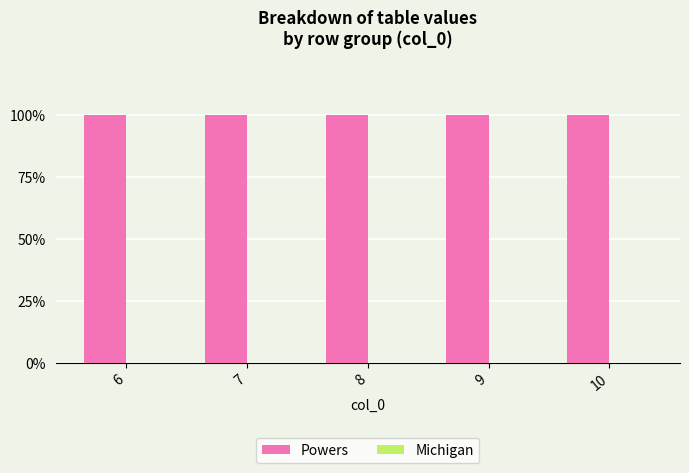

Reading right to left, transcribe all the data shown in this chart.

Powers: 10=1	9=1	8=1	7=1	6=1
Michigan: 10=0	9=0	8=0	7=0	6=0